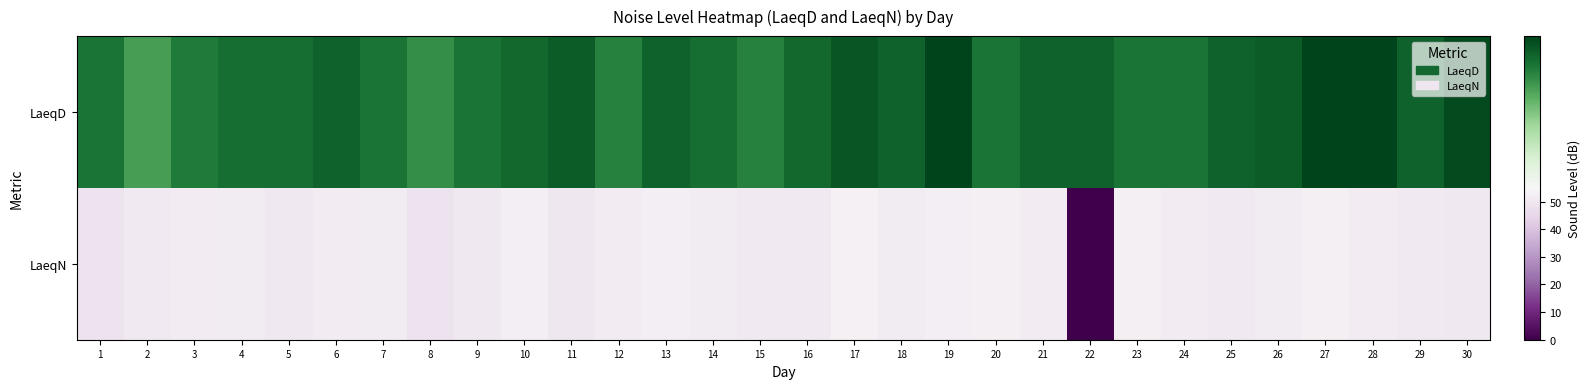

Between 20 and 8, which is larger?

20